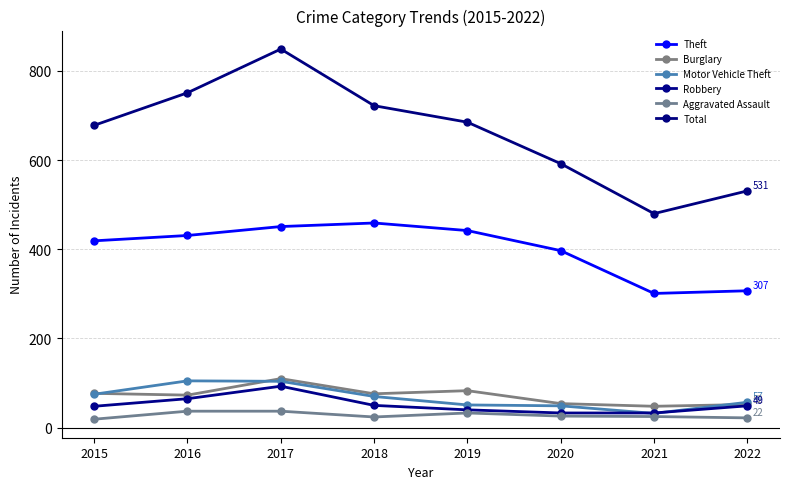

Where is Total nearest to the value 664?

2015